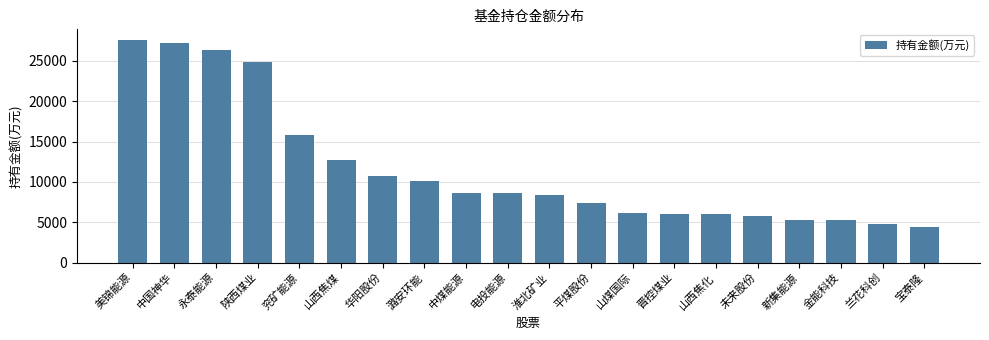

What is the minimum value shown in the chart?

4461.3